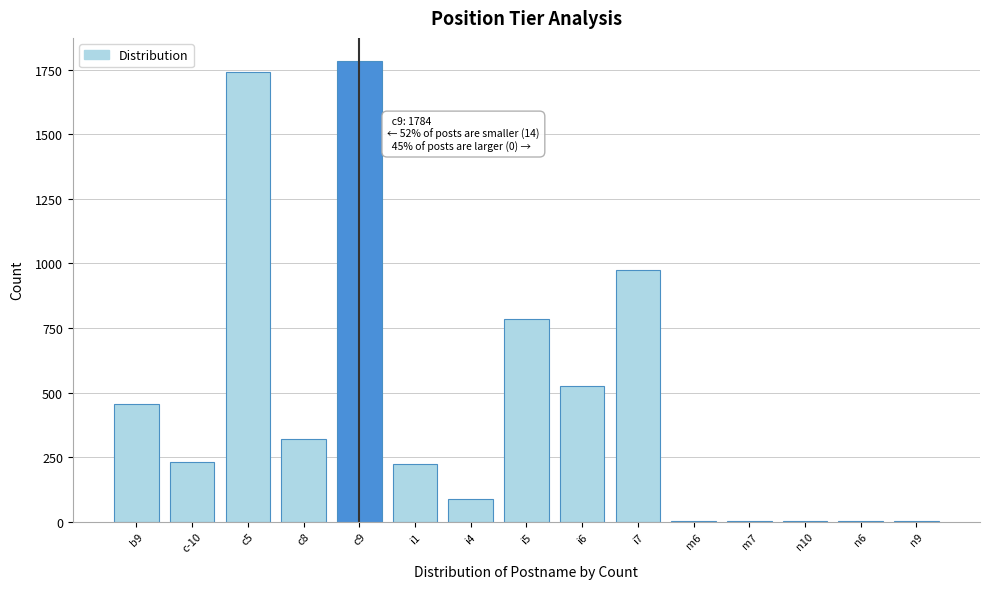

Which category has the highest value across all series?

c9